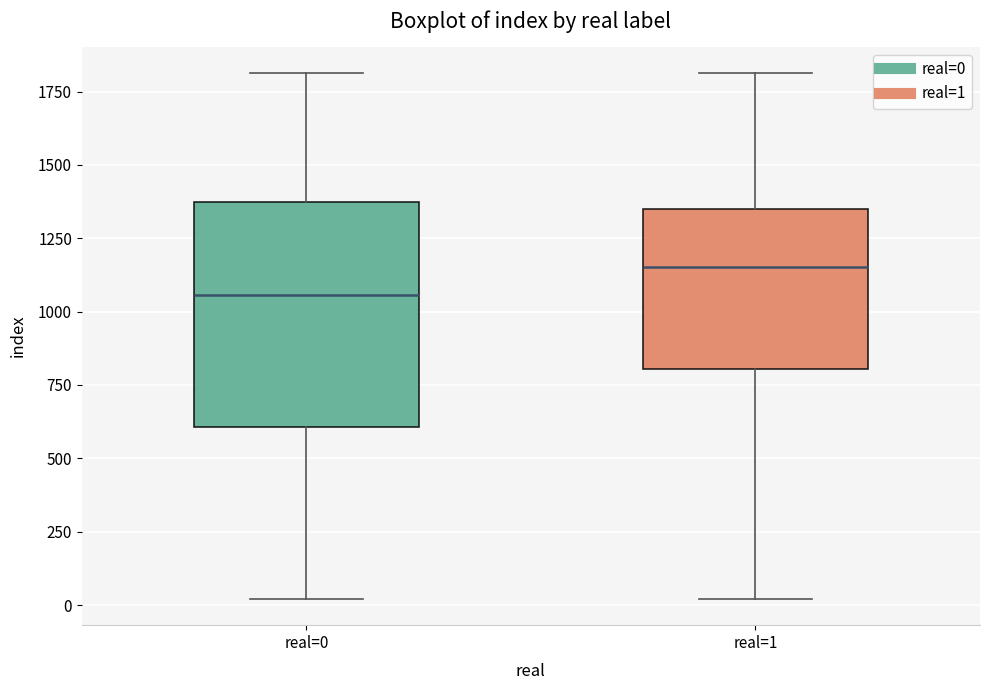

Comparing the boxes themselves (not the whiskers), which one is the tallest?

real=0